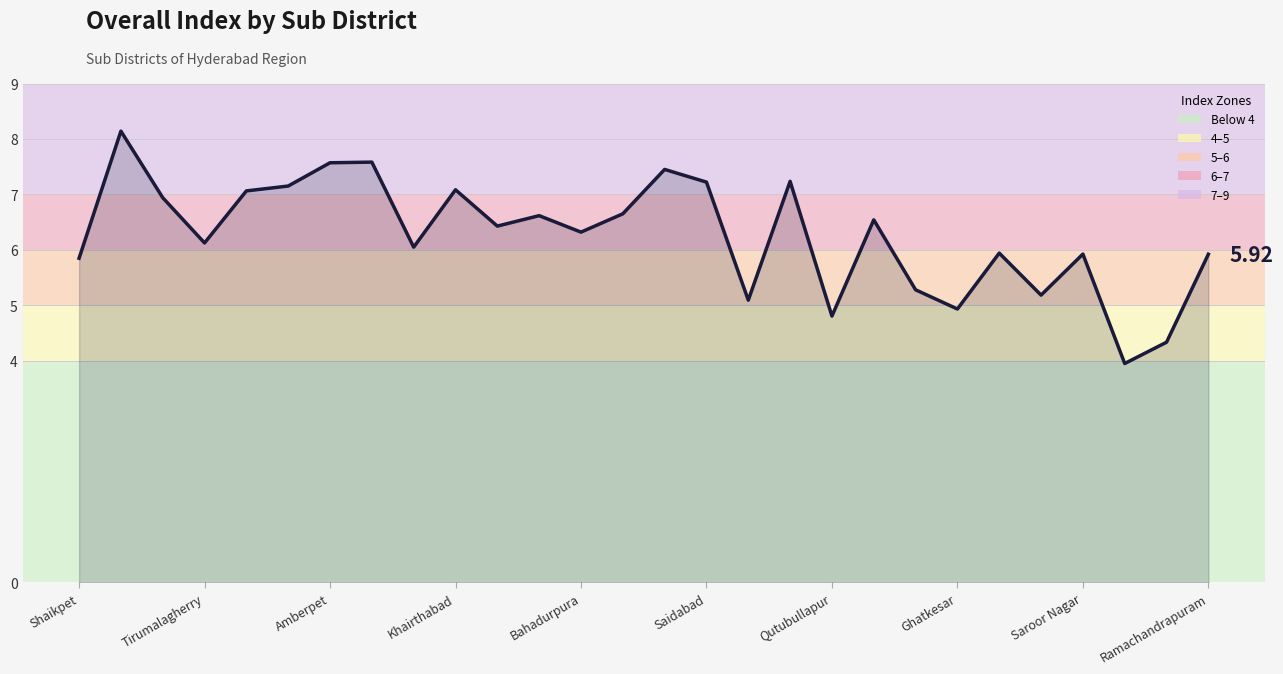

What is the difference between the maximum and minimum values?

4.2